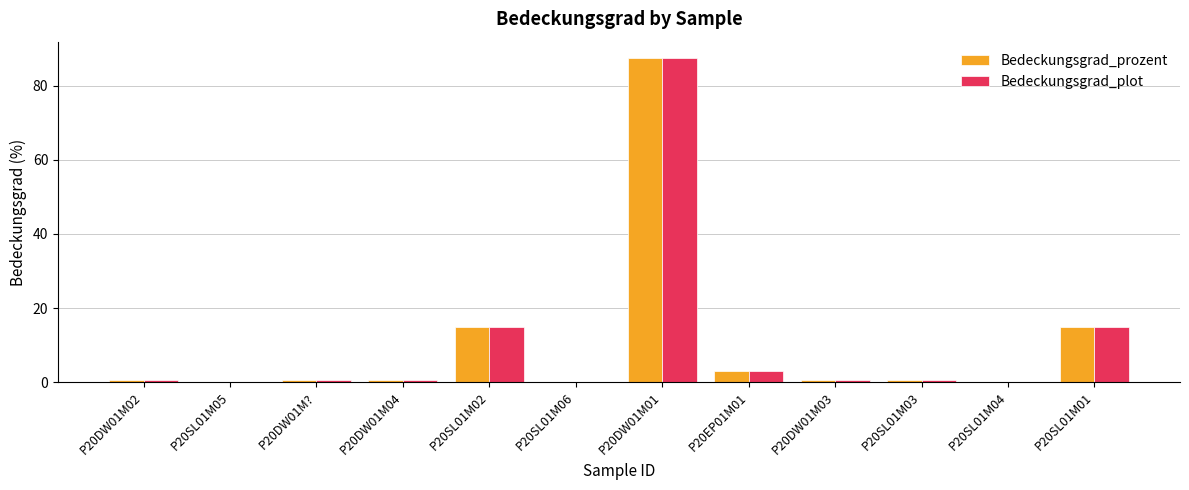

Are the bars horizontal?

No